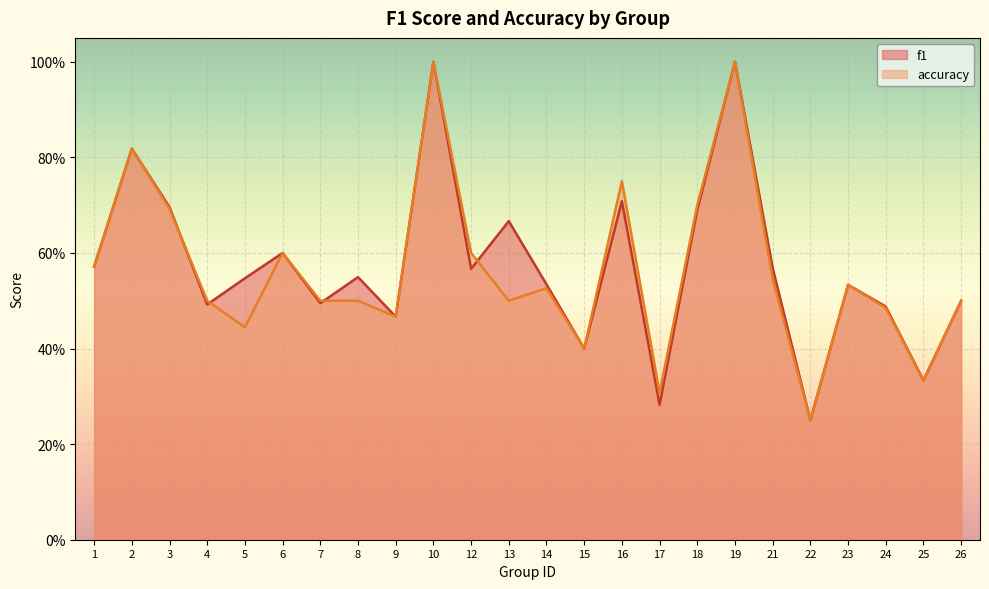

At 23, list the series in order from largest to smallest.

f1, accuracy